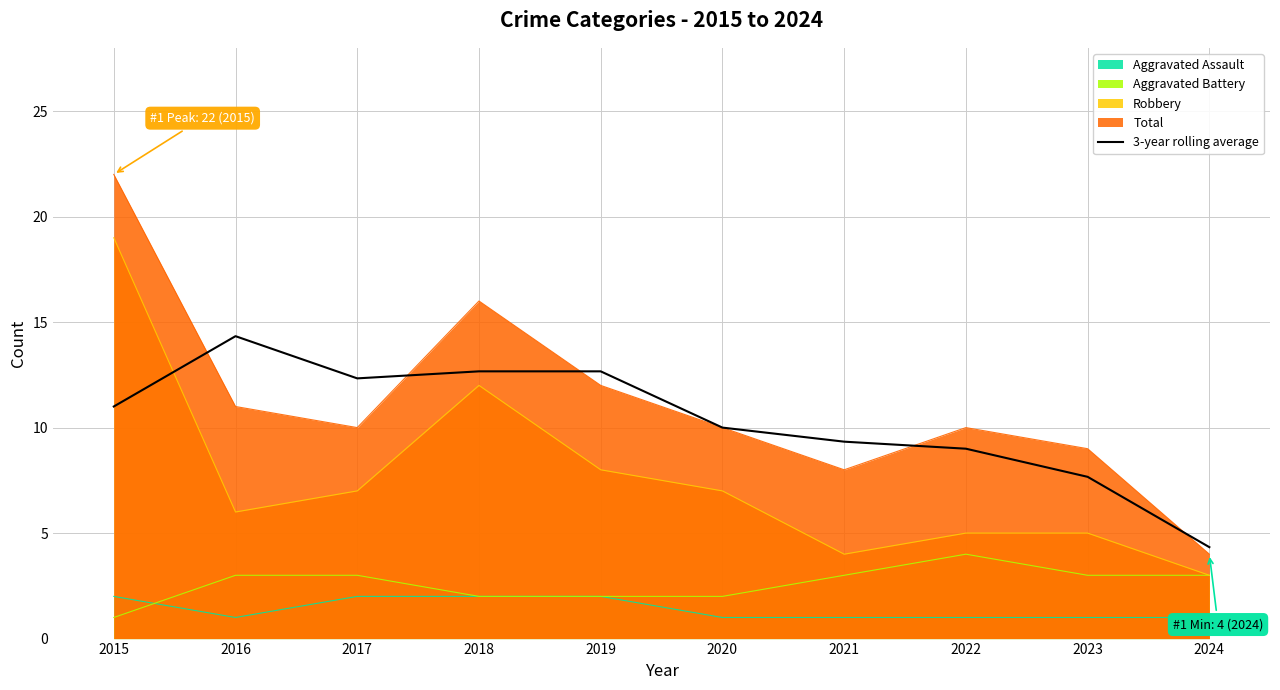

At which category does the chart reach its peak across all series?

2016